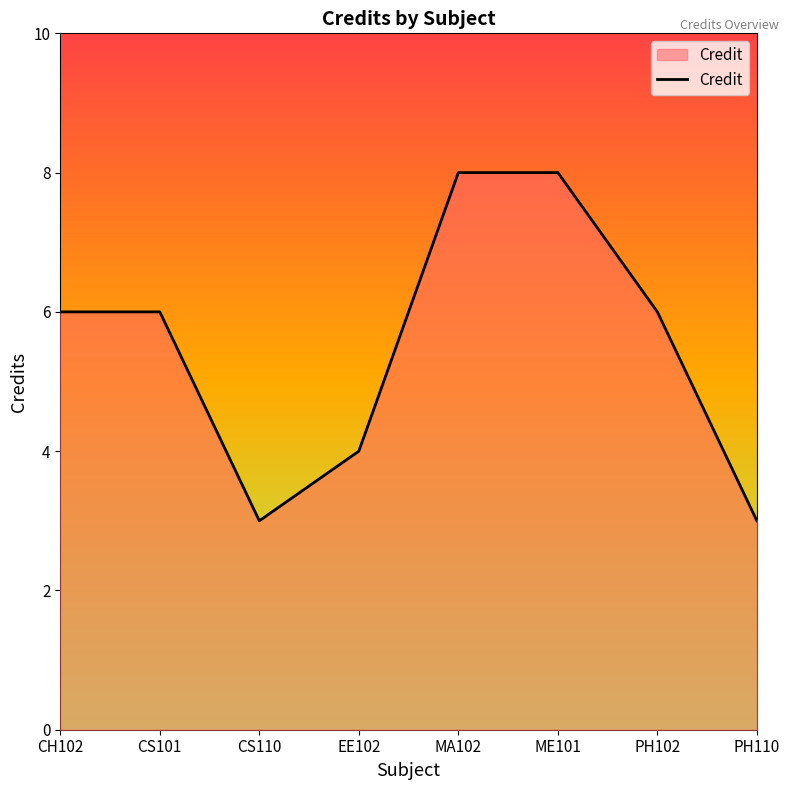

The chart shows a value of 6 at EE102. True or false?

False